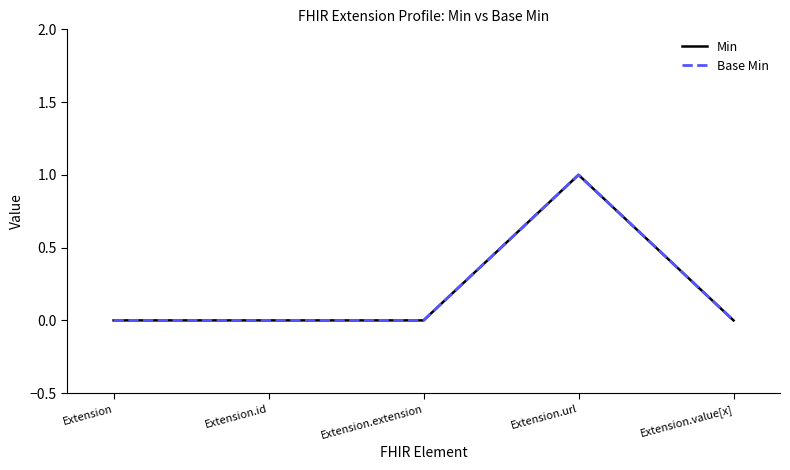

Where is the first local maximum for Min?

Extension.url